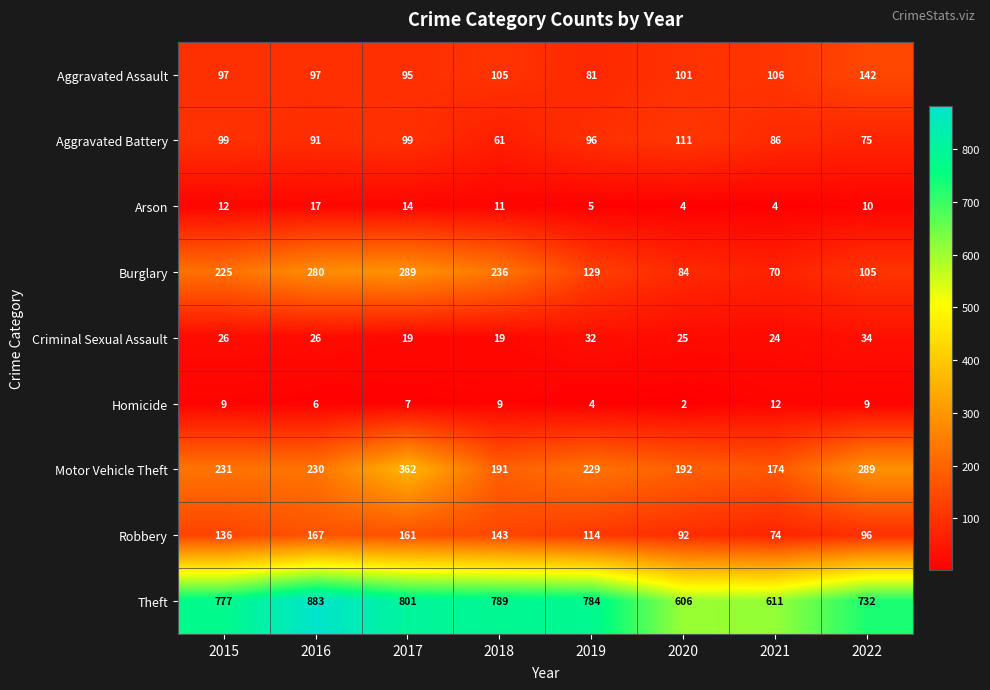

What is the total value across all series at 2017?

1847